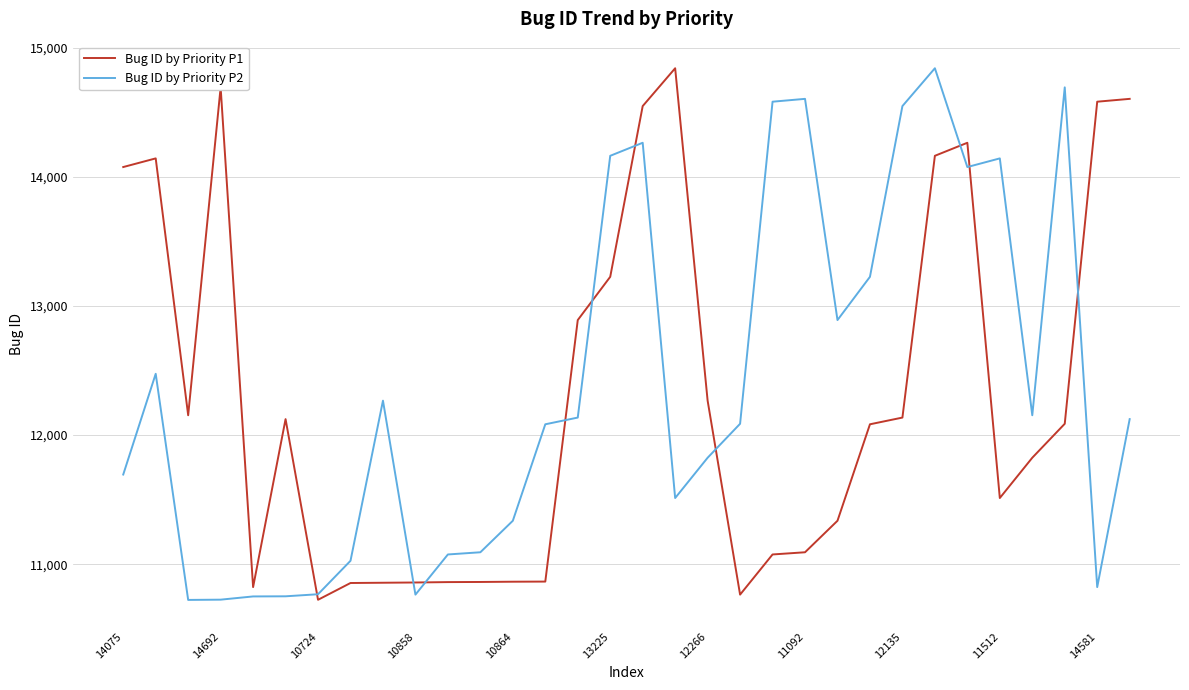

Which series has the largest total across all categories?

Bug ID by Priority P2